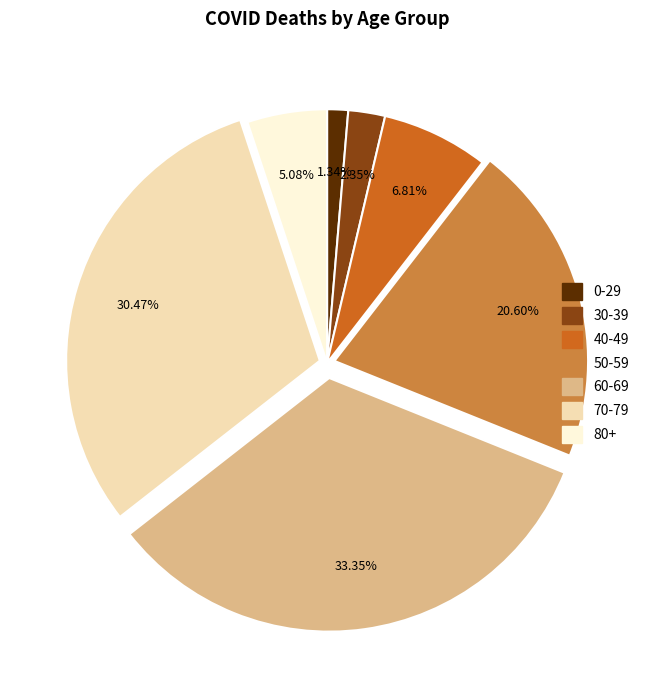

Between 40-49 and 60-69, which is larger?

60-69